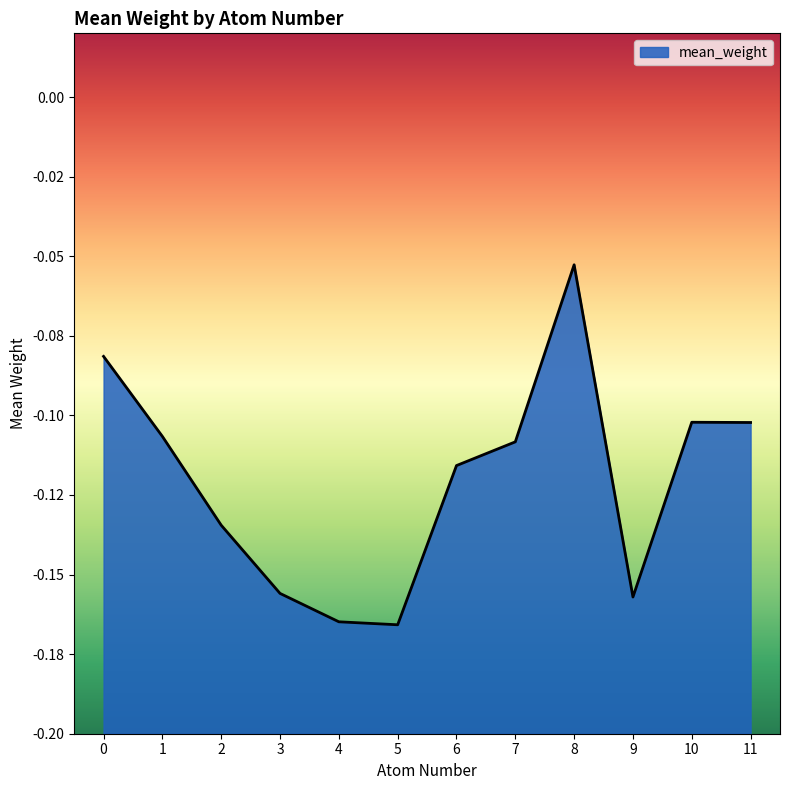

List the labels in order of value, largest first.

8, 0, 10, 11, 1, 7, 6, 2, 3, 9, 4, 5